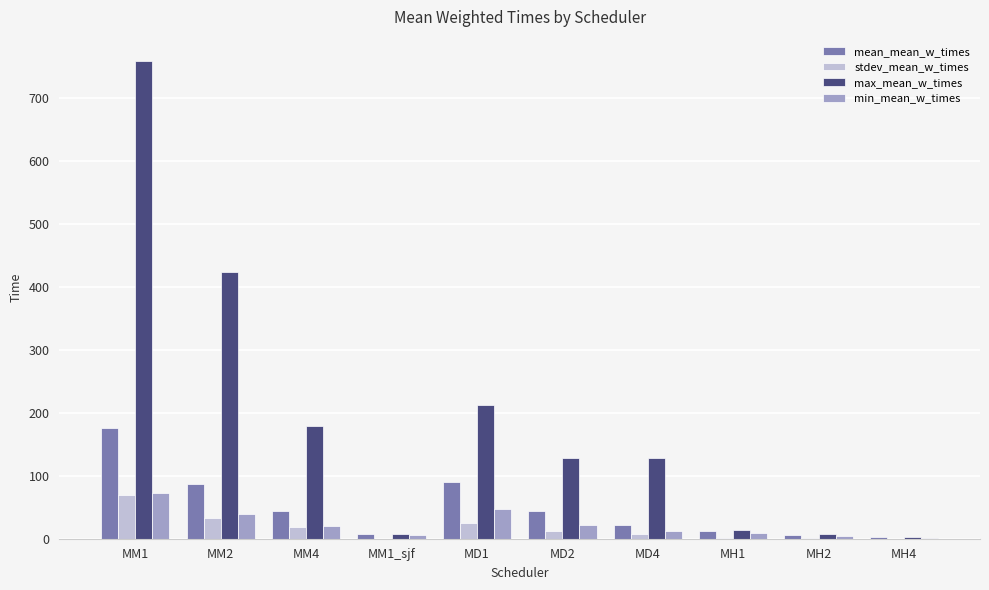

At which category is the sum across all series the highest?

MM1